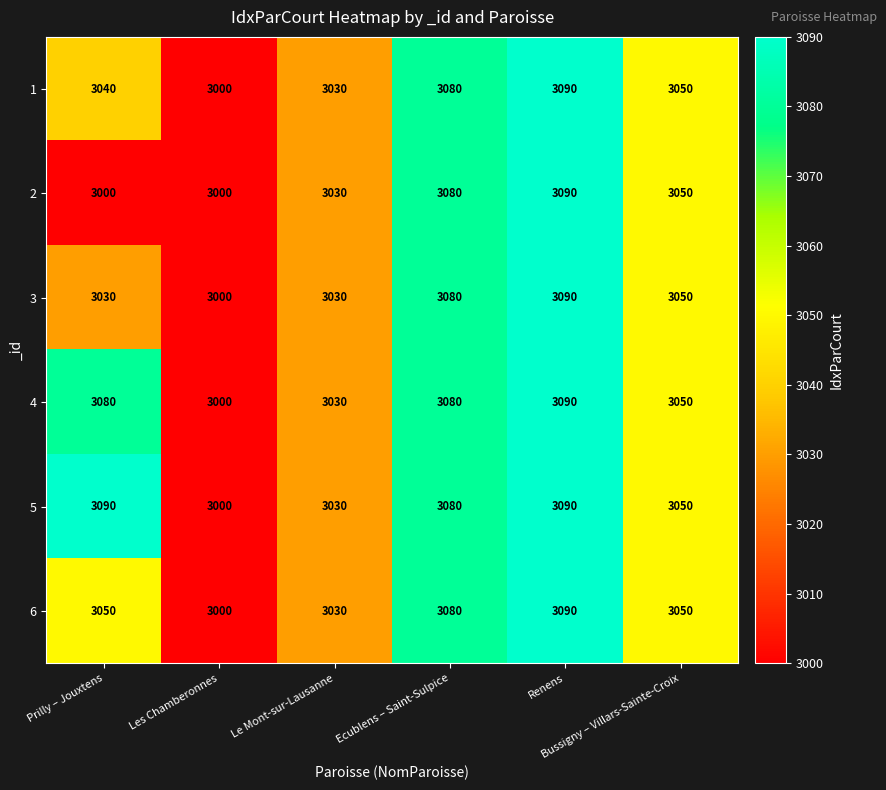

What is the average value of the 6 series?

3050